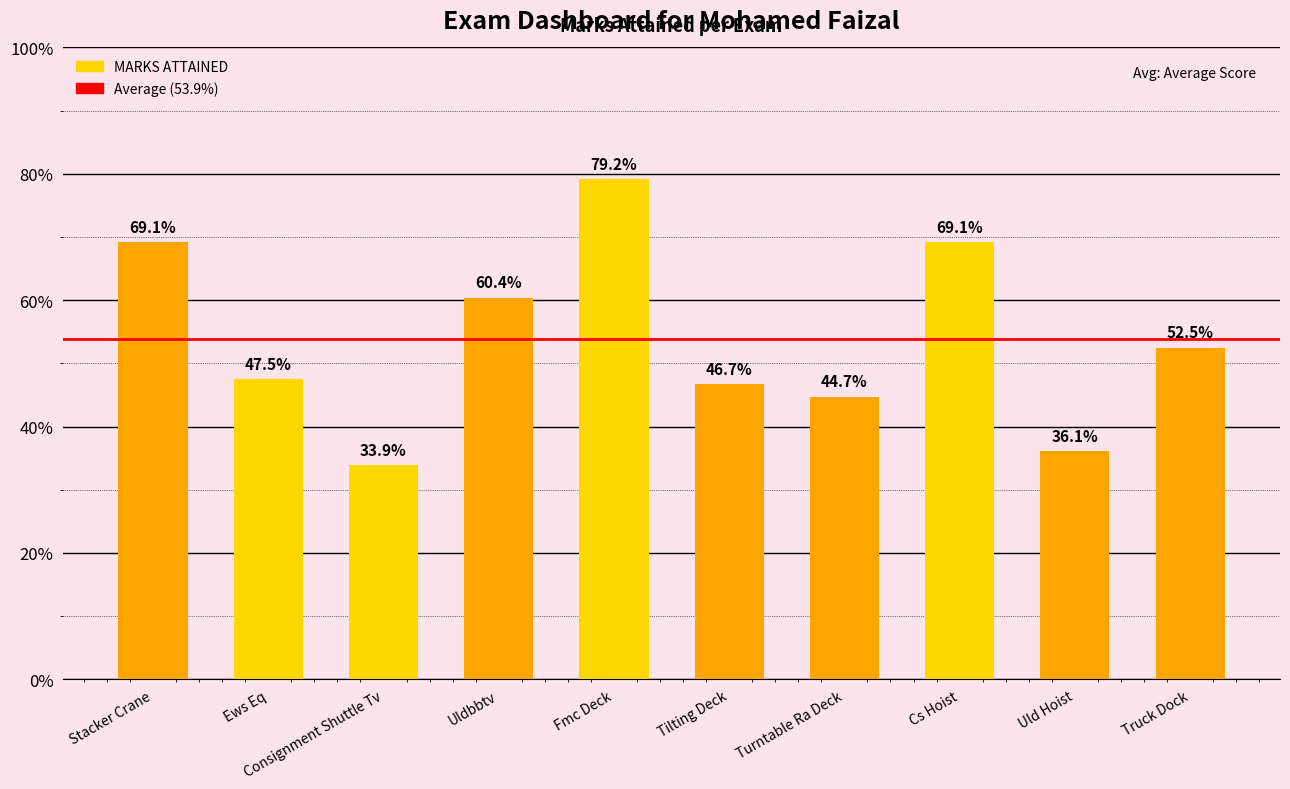

Does the chart contain any negative values?

No